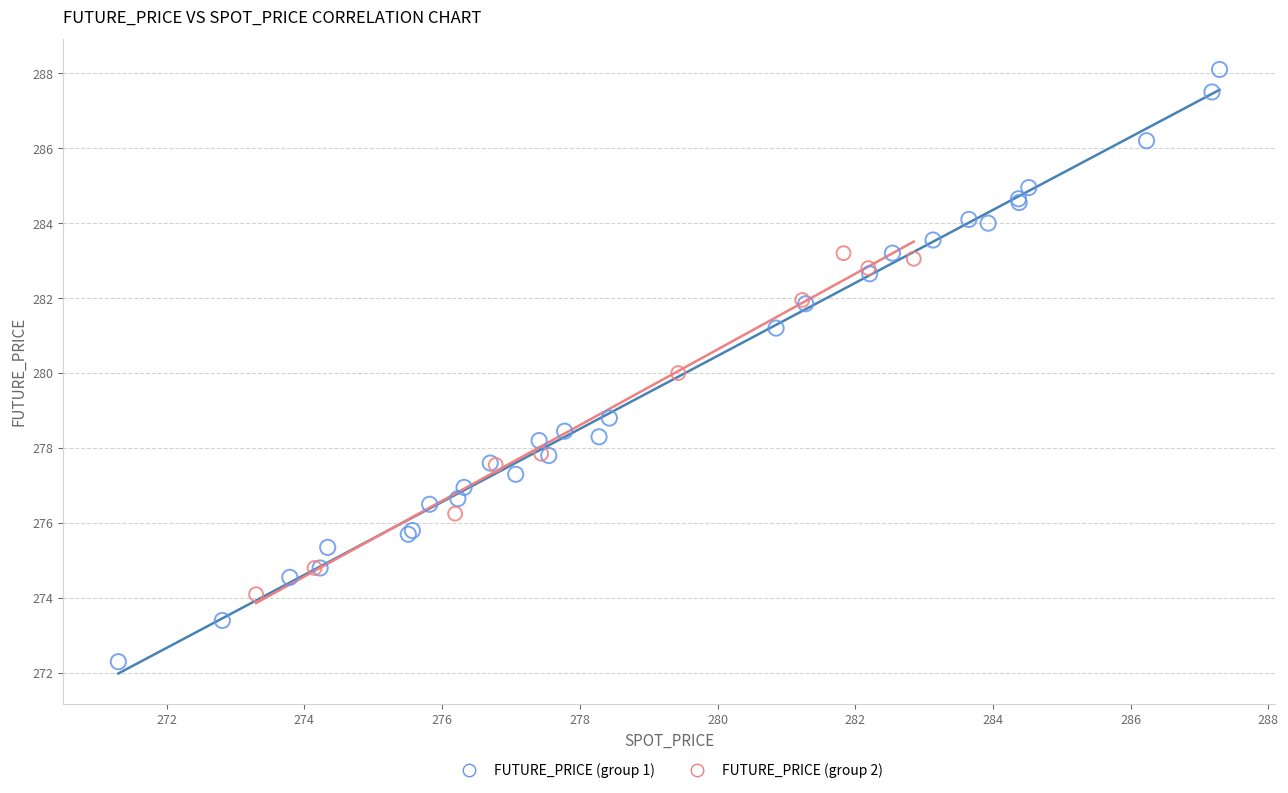

Which series reaches the maximum Y coordinate?

FUTURE_PRICE (group 1)